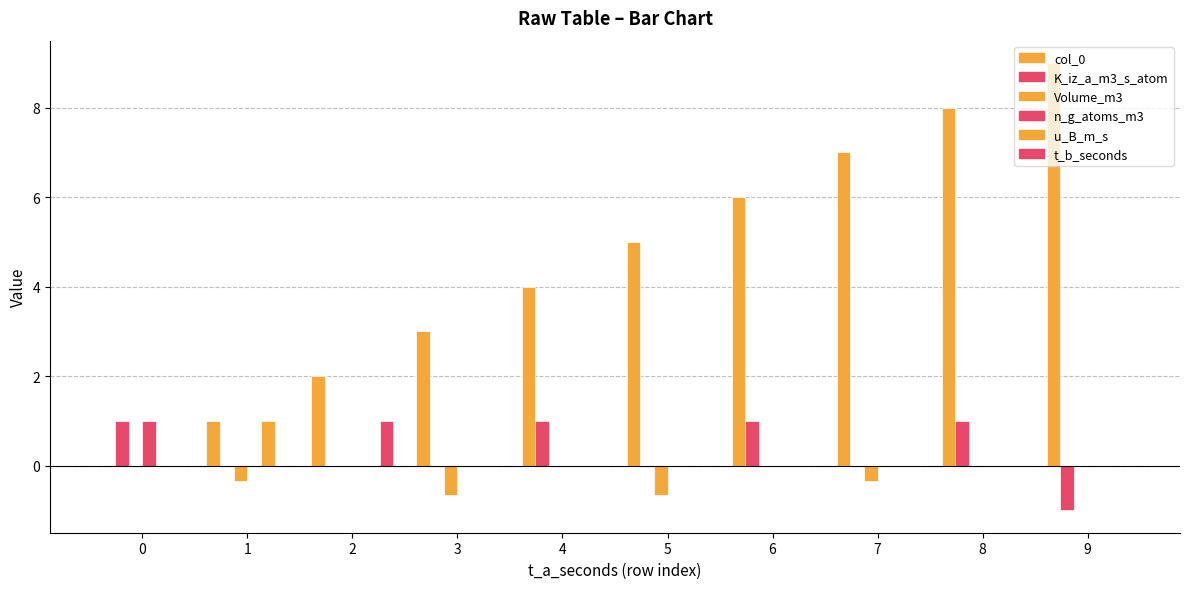

What is the difference between the maximum and second lowest values in the Volume_m3 series?

0.7